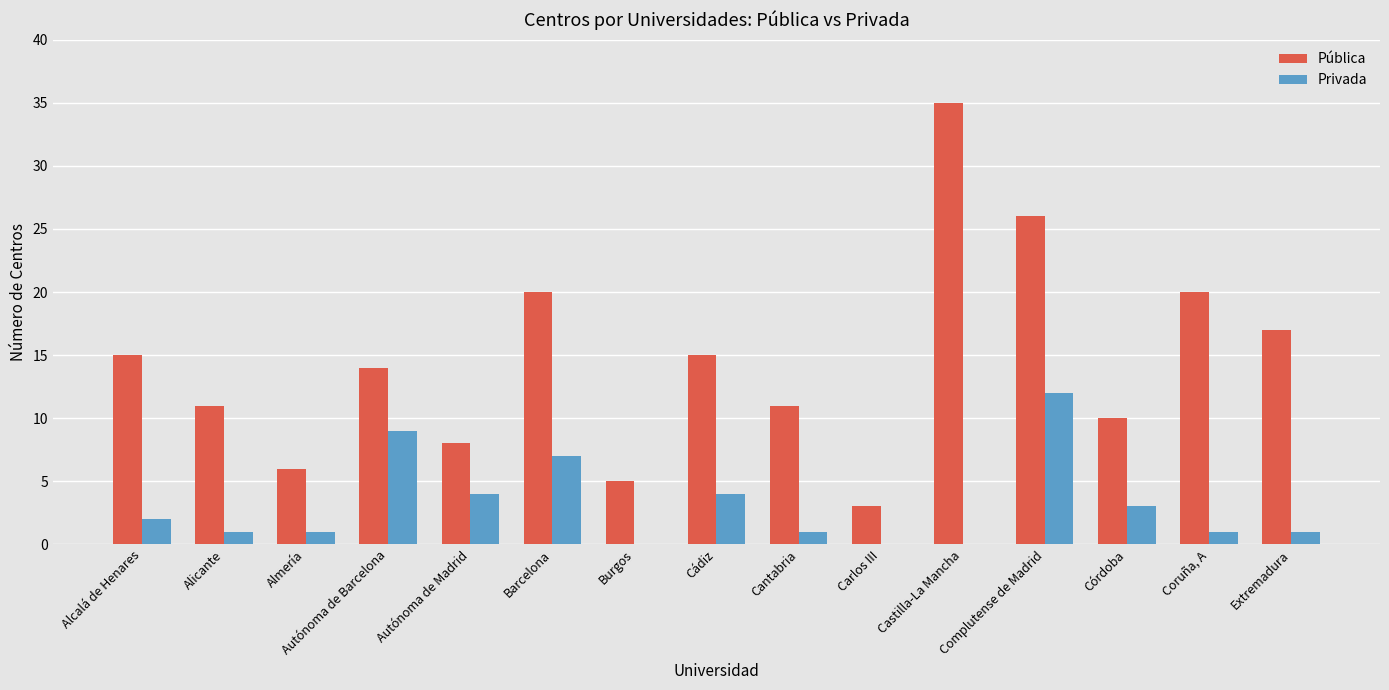

What is the sum of the Privada values at Autónoma de Madrid and Córdoba?

7